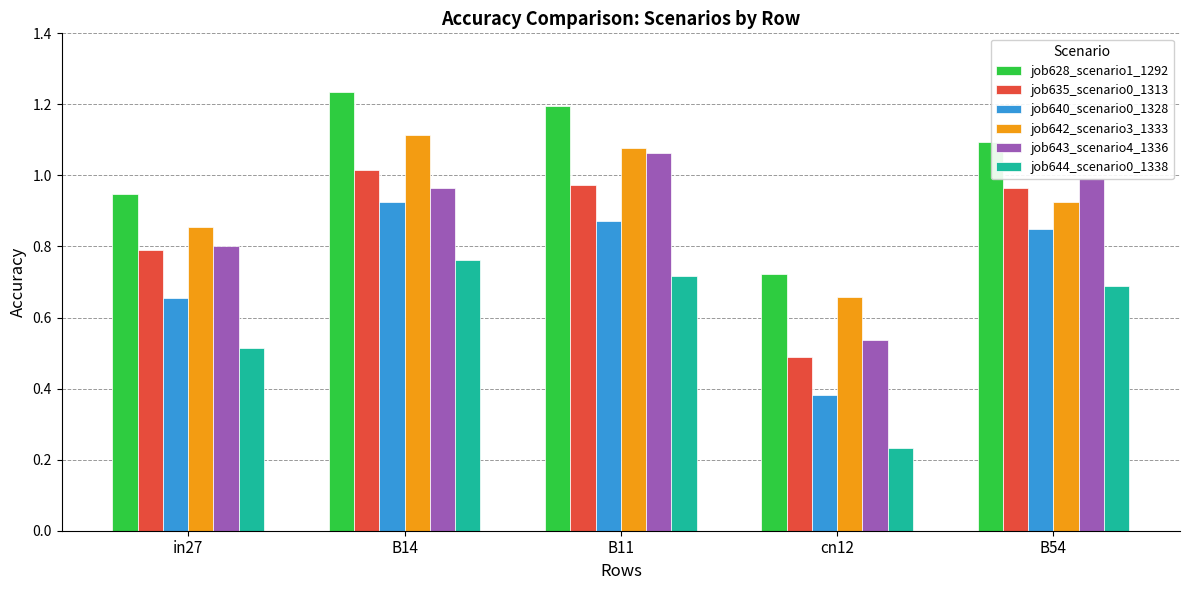

What is the sum of all job635_scenario0_1313 values?

4.2